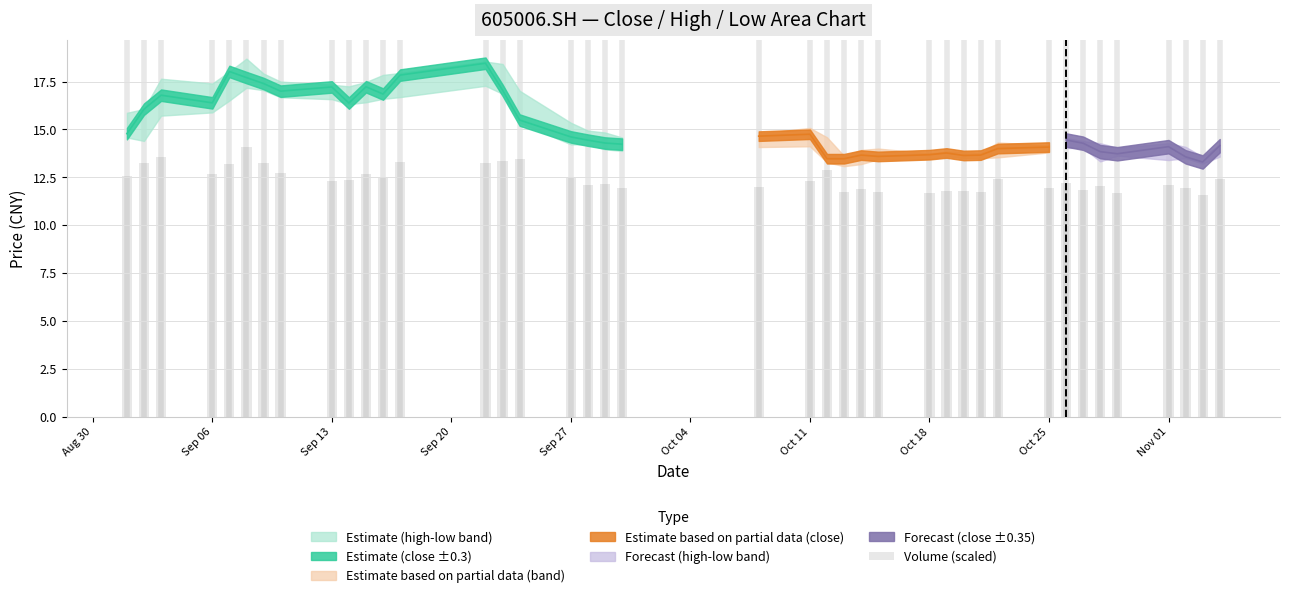

How many values exceed 12?

26